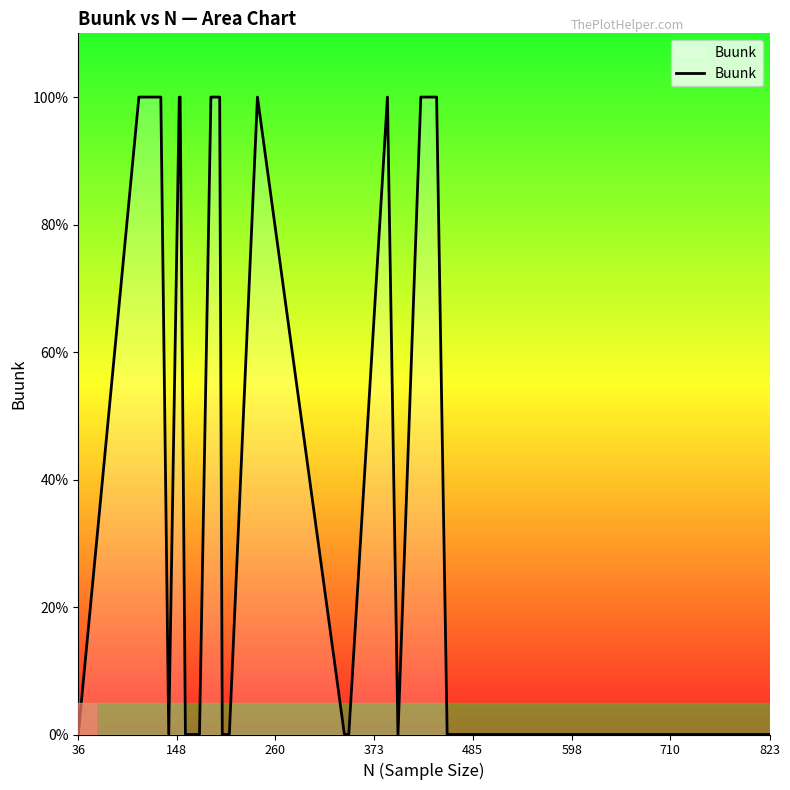

How many points are lower than both their immediate neighbors (excluding endpoints)?

2